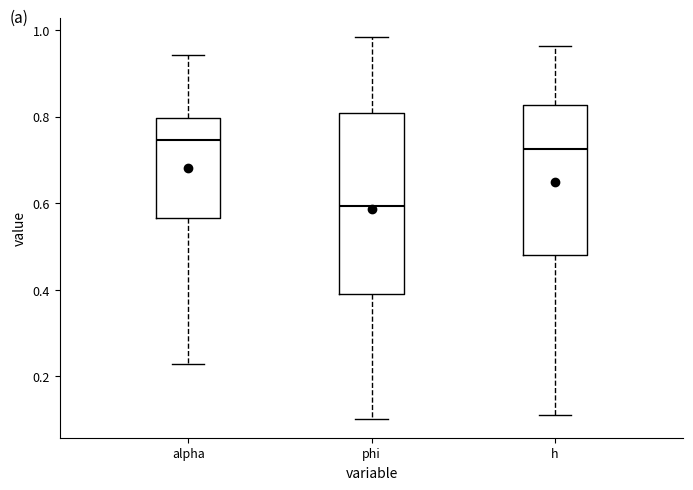

Reading left to right, transcribe this box plot: for each box, give where its median line is, the range the box spans, and where its two whiskers end, as read against the y-axis. The values are not printed on the chart, so give them approximately, as read against the axis.

alpha: median 0.74, box 0.56 to 0.80, whiskers 0.22 to 0.94
phi: median 0.60, box 0.40 to 0.80, whiskers 0.10 to 0.98
h: median 0.72, box 0.48 to 0.82, whiskers 0.12 to 0.96